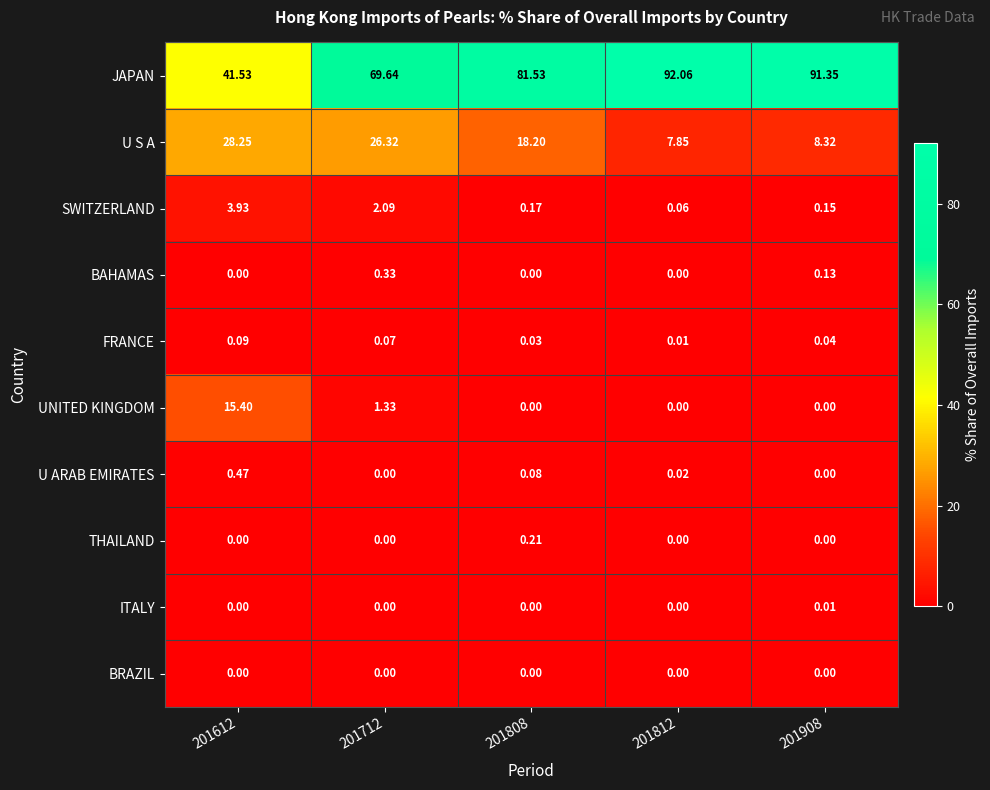

At how many categories does at least one series exceed 3?

5